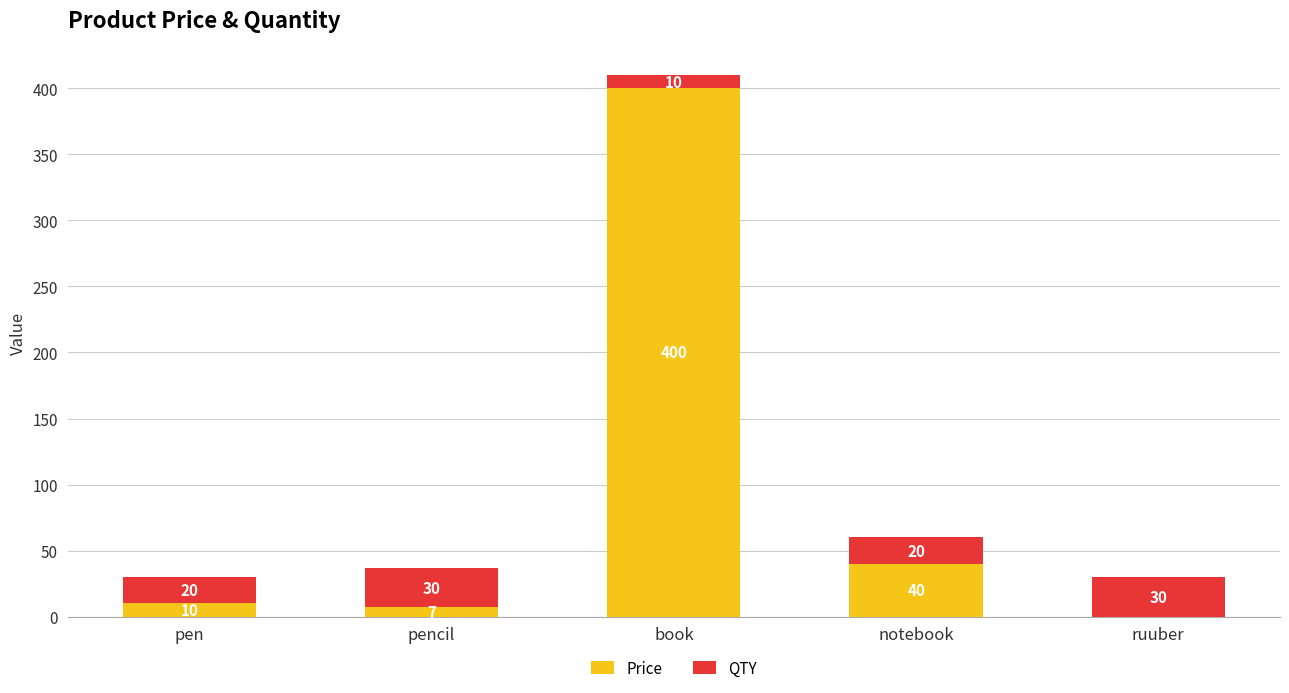

What is the approximate value of Price at pen?

10